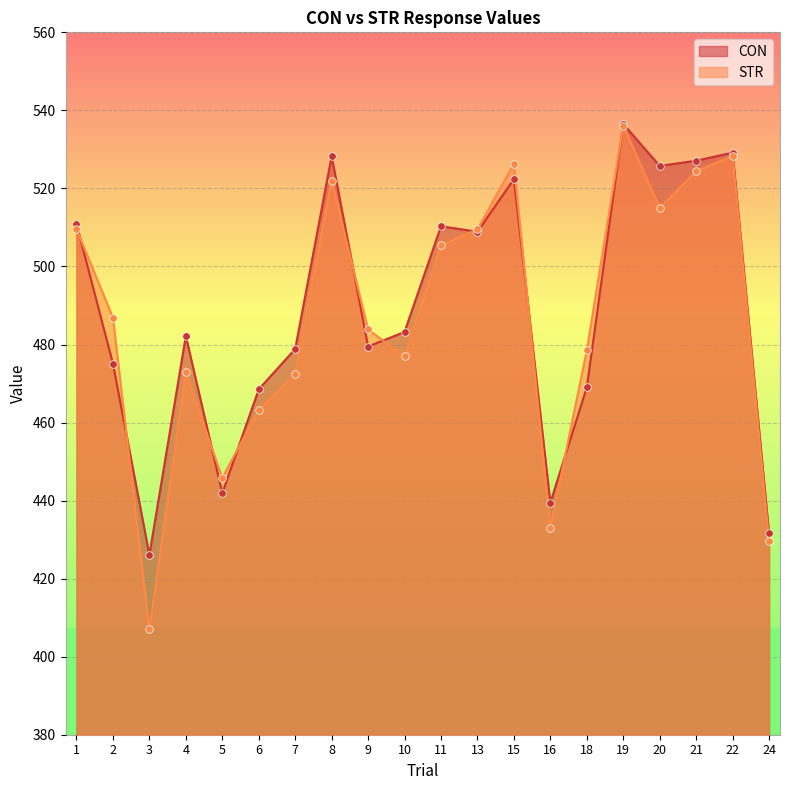

Which series has the widest spread of Y values?

STR